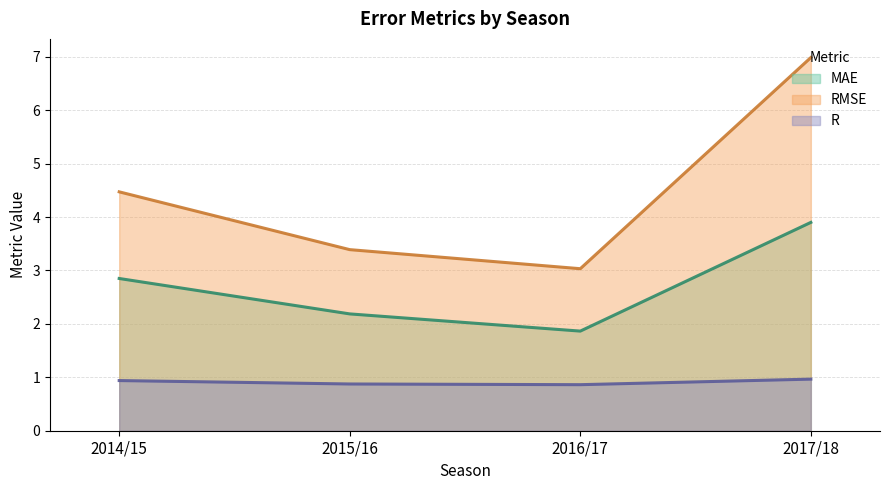

True or false: MAE and RMSE cross at least once.

False